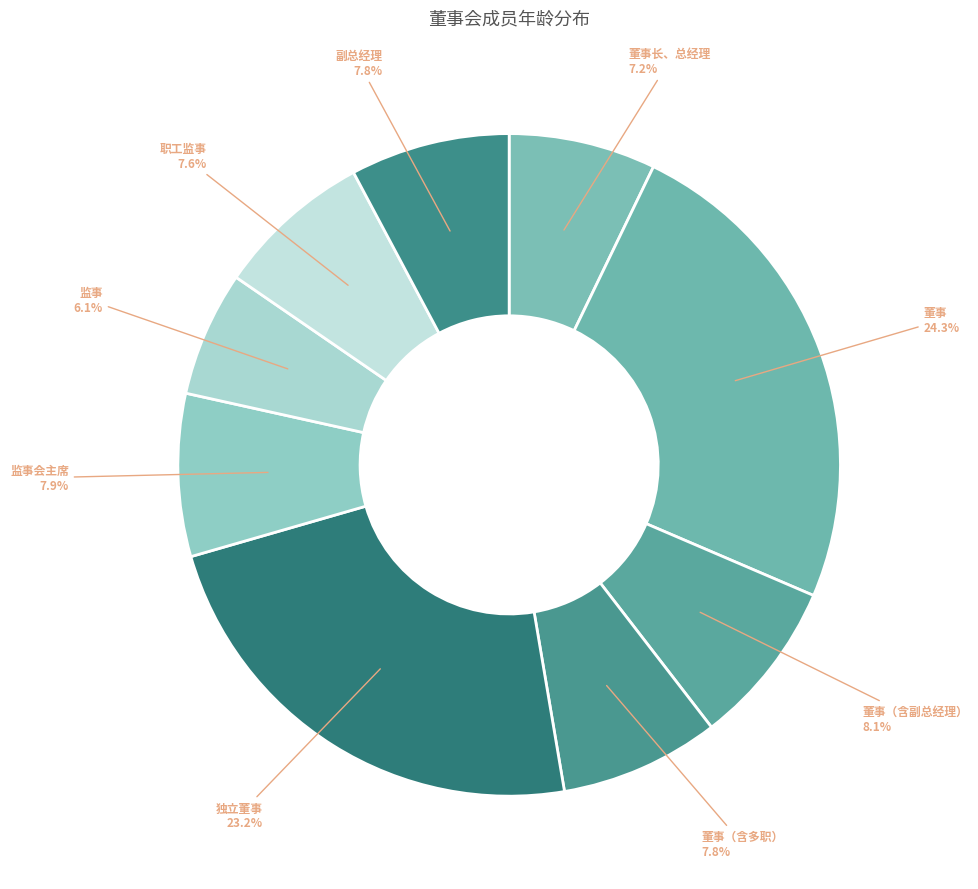

Which category has the smallest portion of the pie?

监事